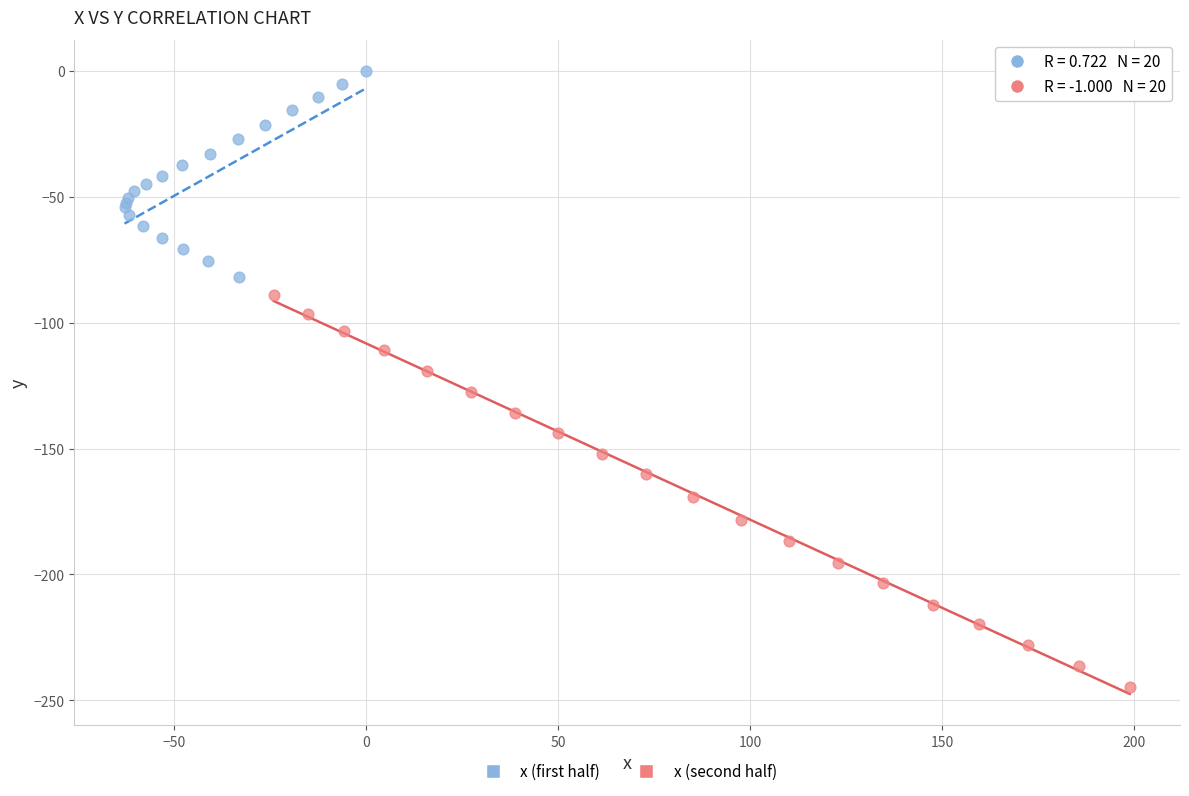

Which series contains the lowest Y value?

x (second half)